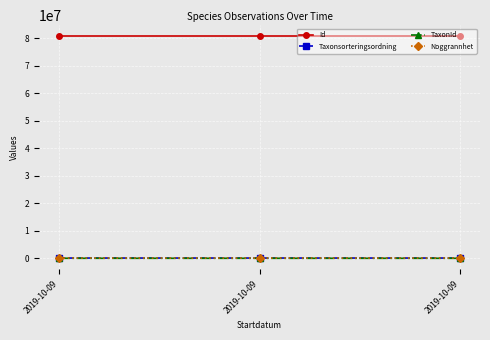

At 2019-10-09, list the series in order from largest to smallest.

Id, Taxonsorteringsordning, TaxonId, Noggrannhet